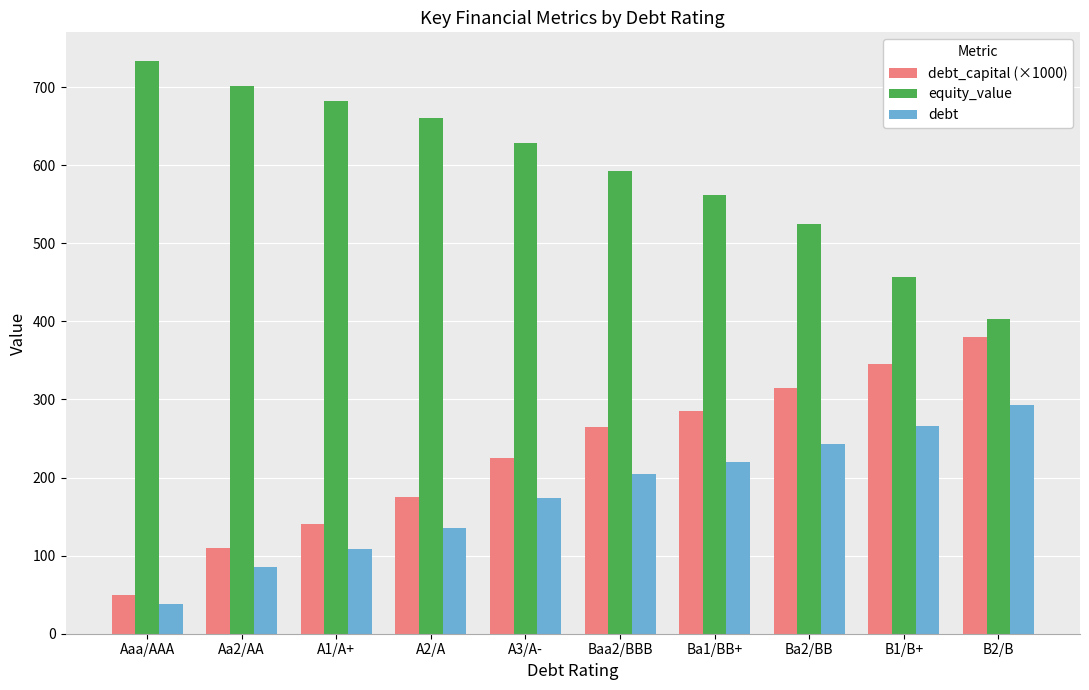

List the labels in order of equity_value value, smallest first.

B2/B, B1/B+, Ba2/BB, Ba1/BB+, Baa2/BBB, A3/A-, A2/A, A1/A+, Aa2/AA, Aaa/AAA